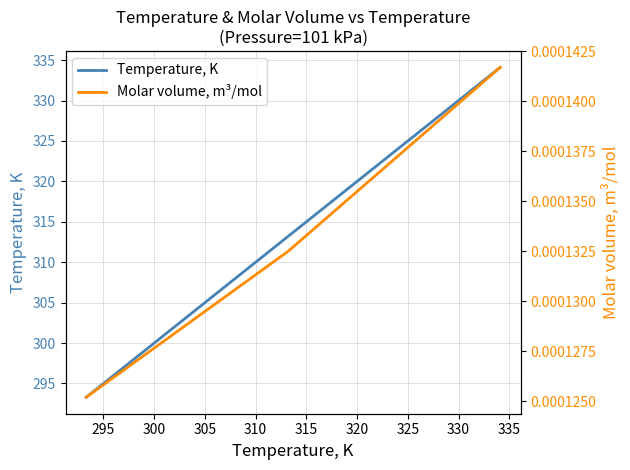

What is the highest value of the Temperature, K series?

334.1